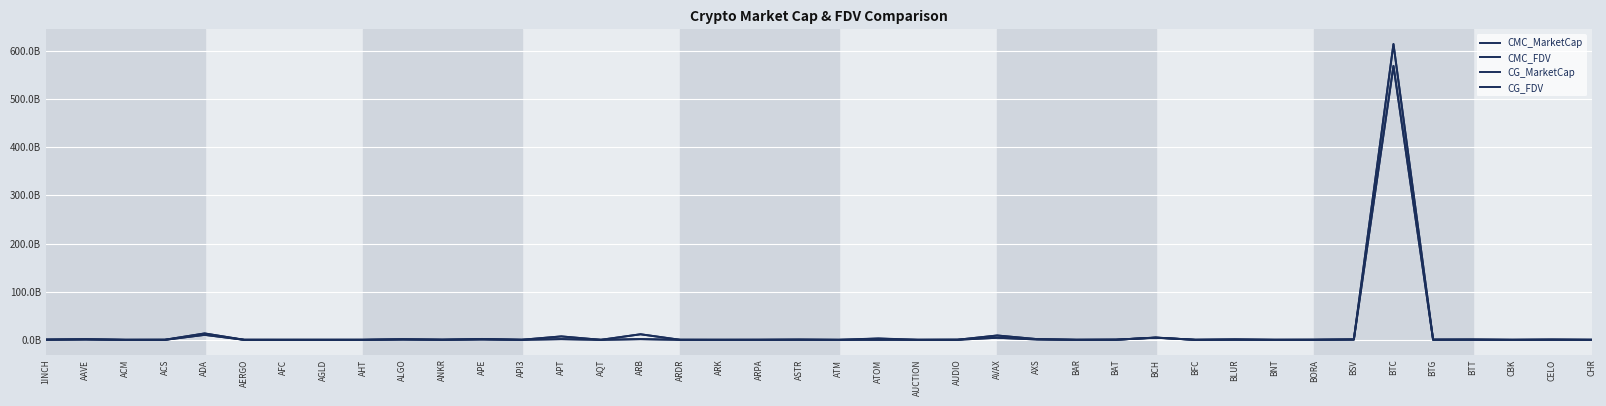

Is this an area chart (filled region under the line)?

No